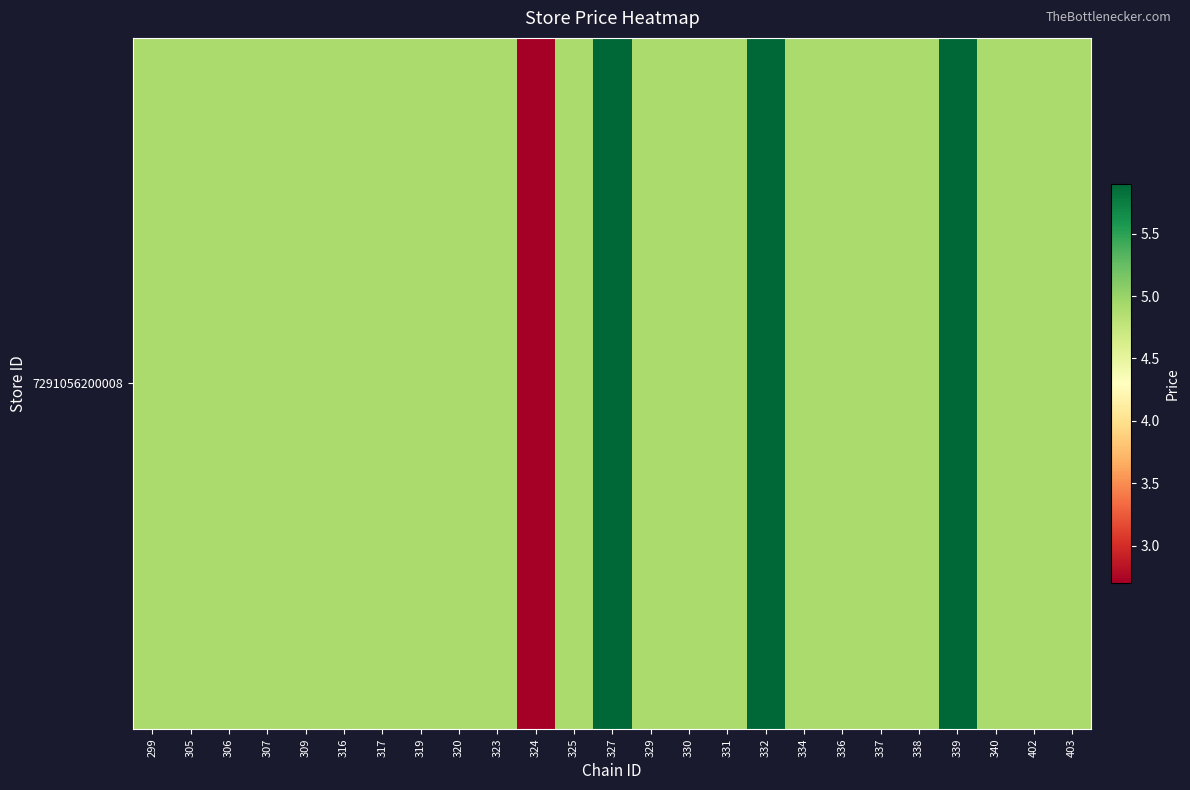

Reading left to right, transcribe all the data shown in this chart.

299=4.9	305=4.9	306=4.9	307=4.9	309=4.9	316=4.9	317=4.9	319=4.9	320=4.9	323=4.9	324=2.7	325=4.9	327=5.9	329=4.9	330=4.9	331=4.9	332=5.9	334=4.9	336=4.9	337=4.9	338=4.9	339=5.9	340=4.9	402=4.9	403=4.9